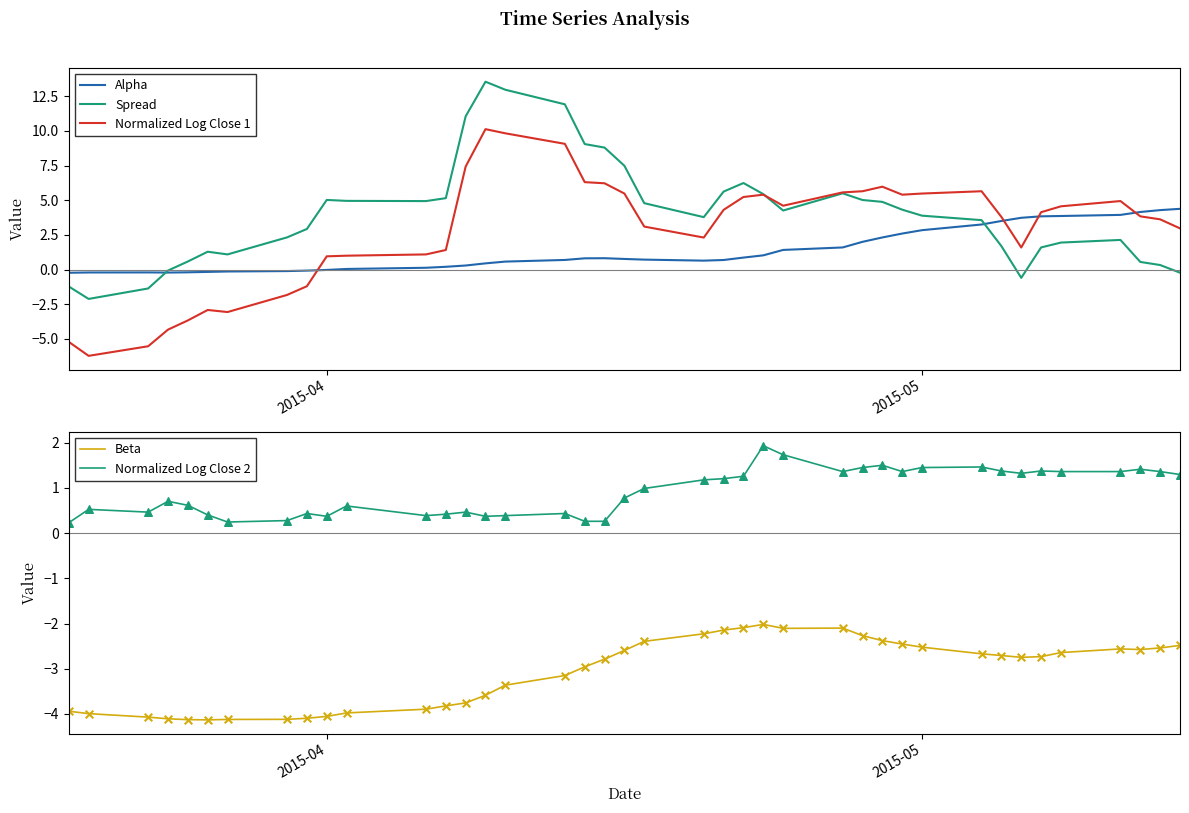

What is the minimum value for Normalized Log Close 1?

-6.2